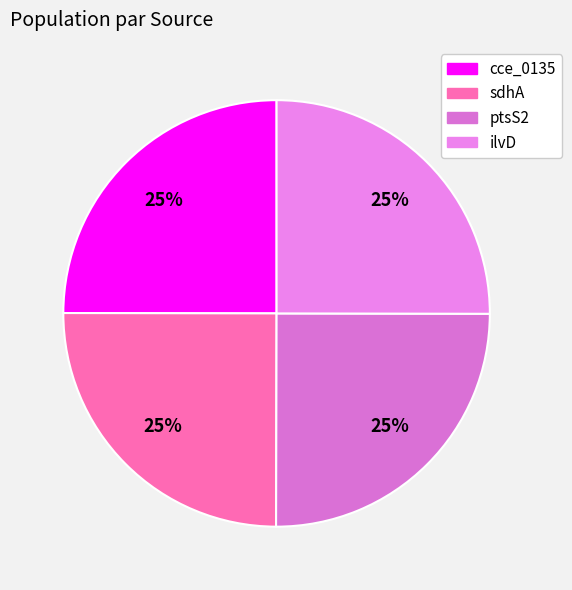

To the nearest percent, what portion does ilvD represent?

25%